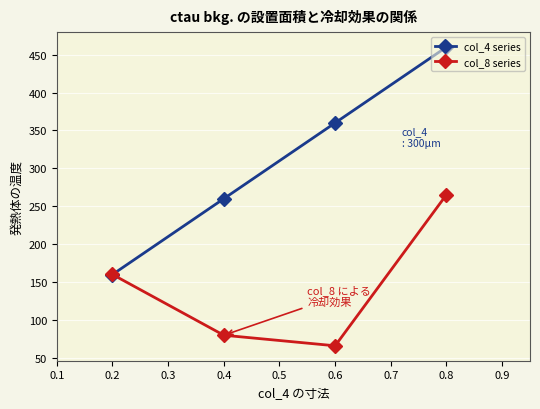

At which category does the chart reach its minimum across all series?

0.6